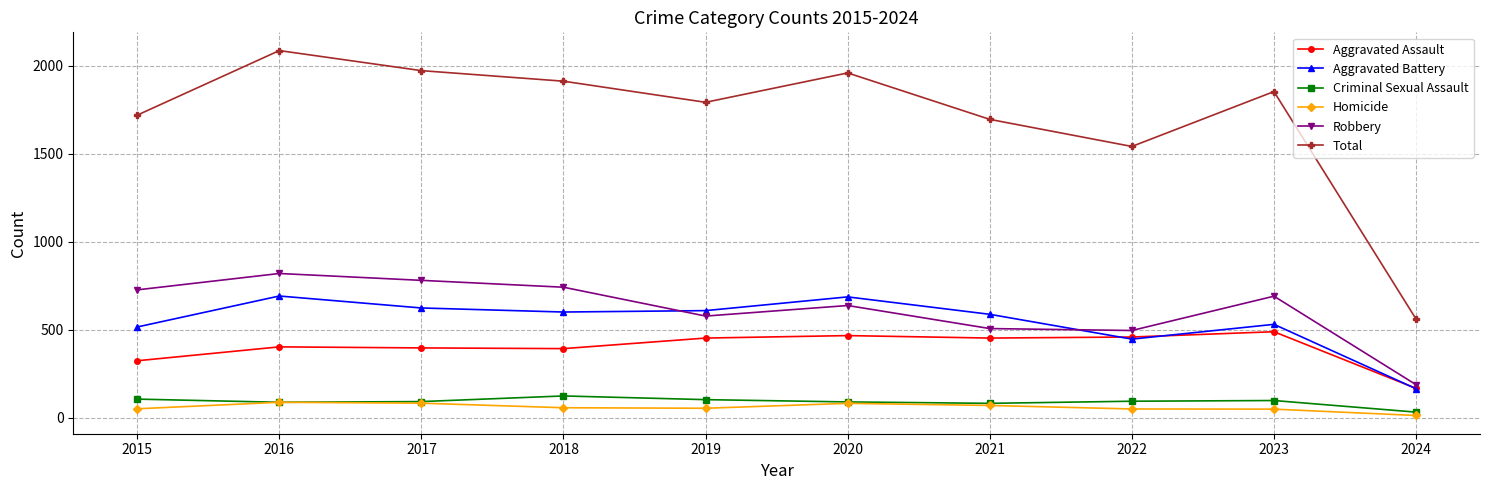

In Total, how many points are higher than both neighbors (excluding endpoints)?

3